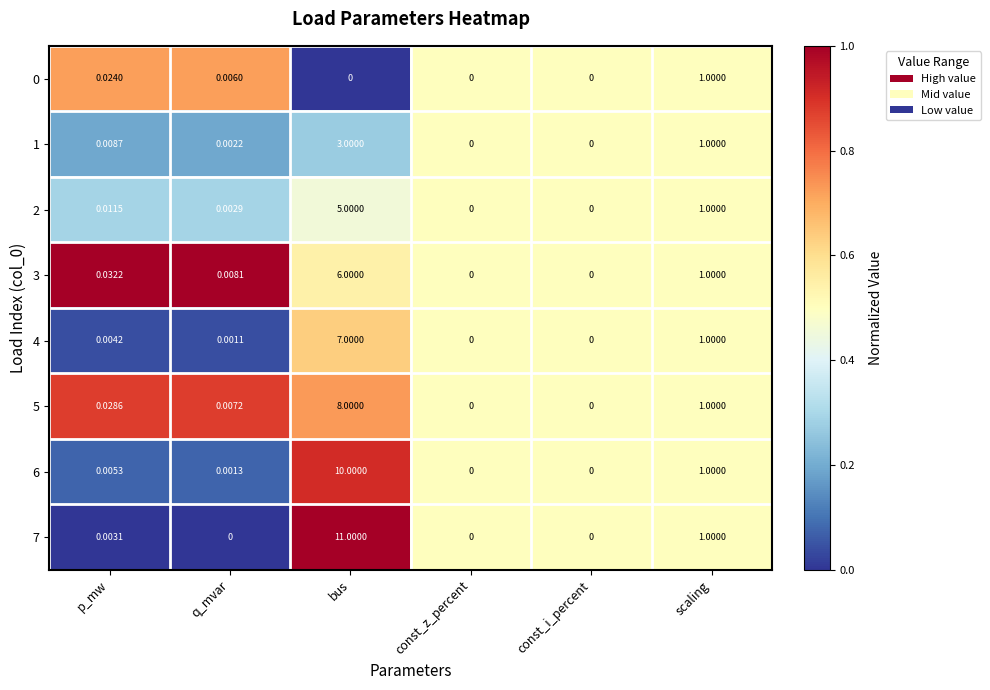

Which category has the highest value in the 7 series?

bus